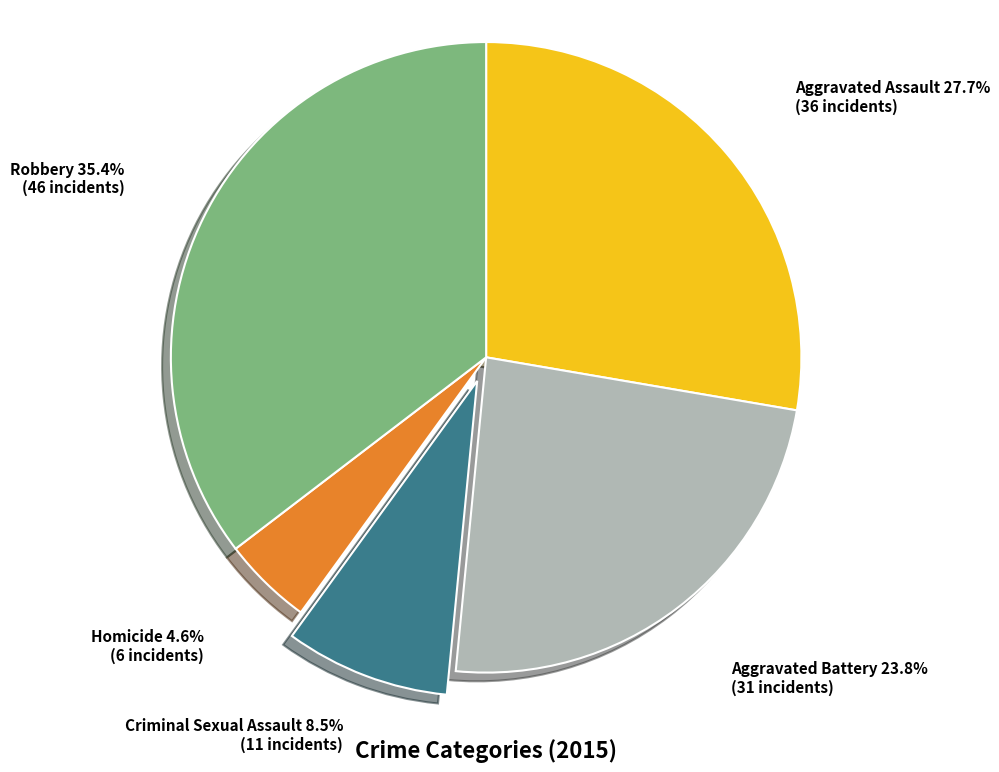

What is the ratio of the value at Robbery to the value at Aggravated Assault?

1.3